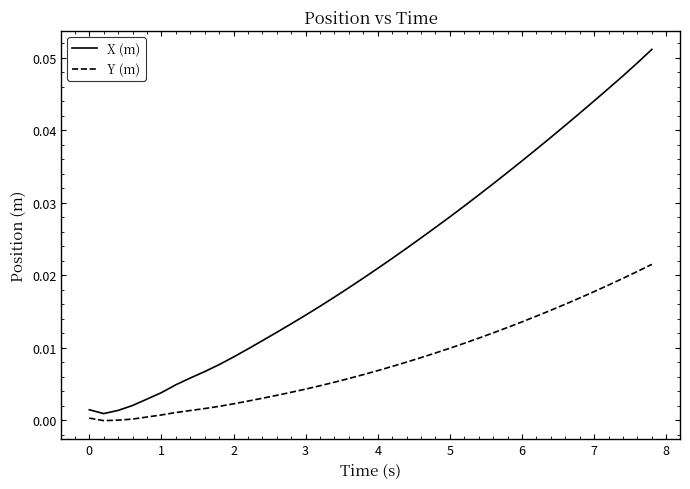

Rank the series by their maximum value, from highest to lowest.

X (m), Y (m)